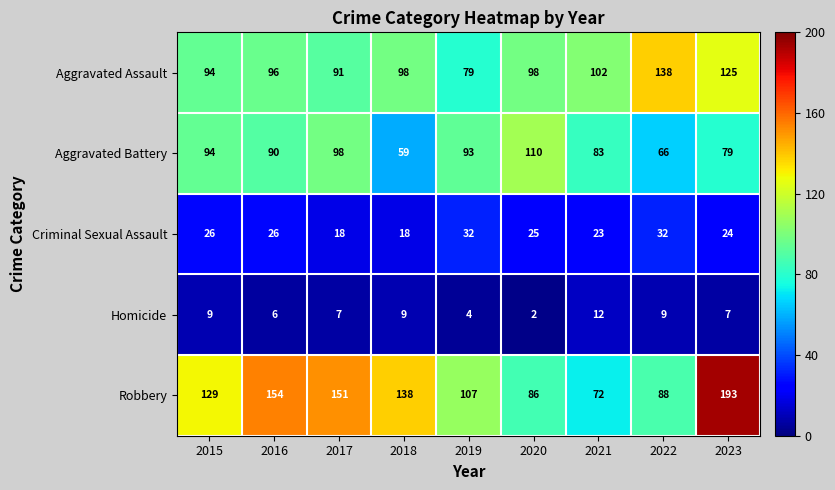

Which series changed the most between 2015 and 2020?

Robbery